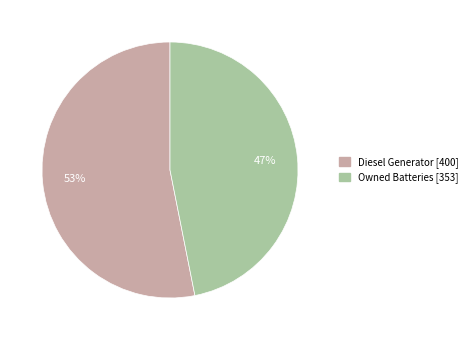

To the nearest percent, what is the average slice percentage?

50%